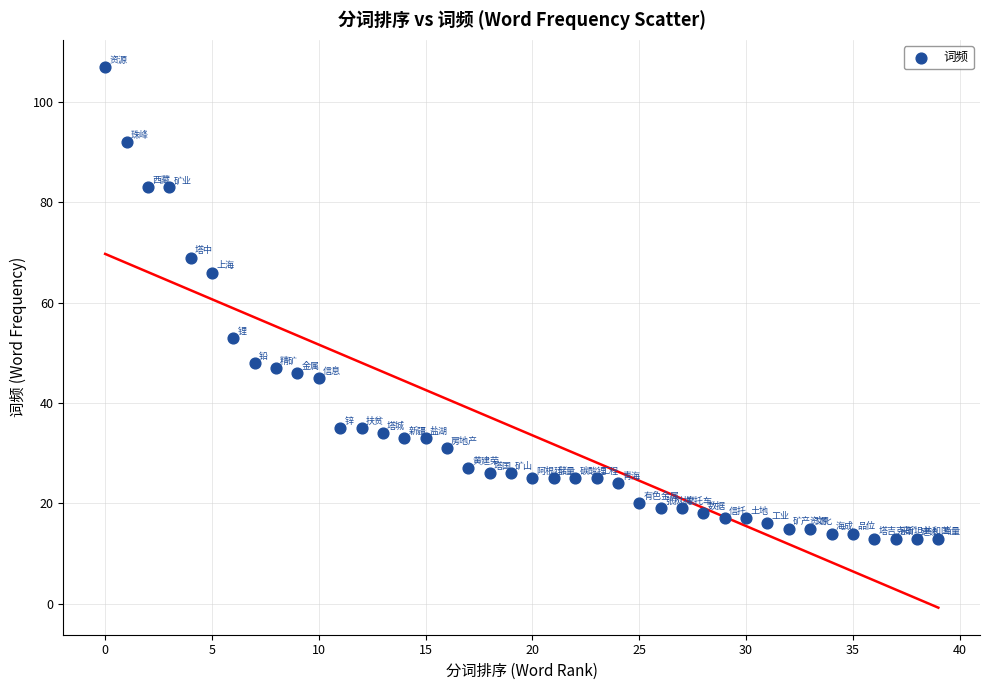

What is the range of Y values (max minus min)?

94